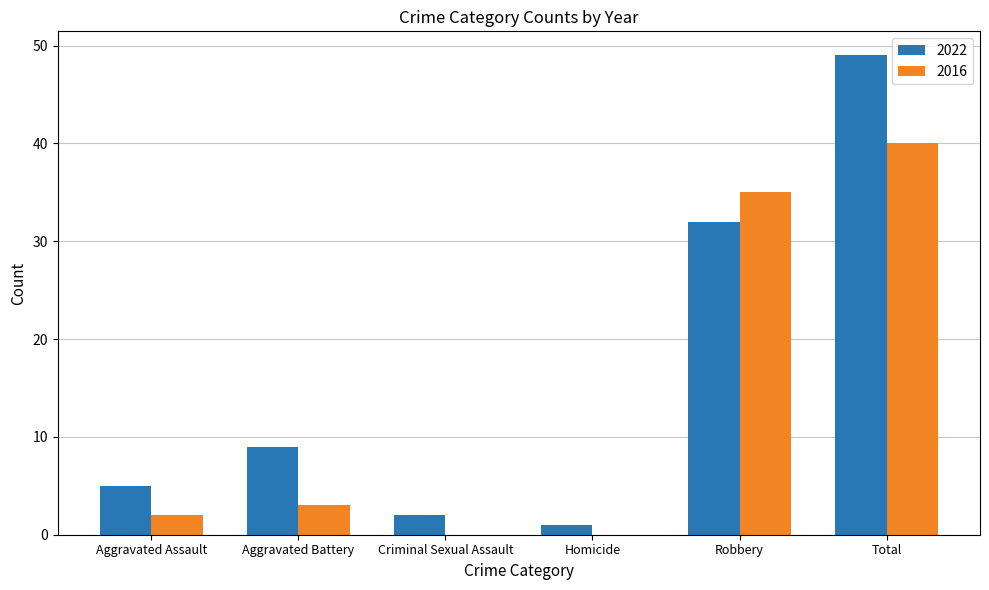

True or false: 2022 has a value of 9 at Aggravated Battery.

True